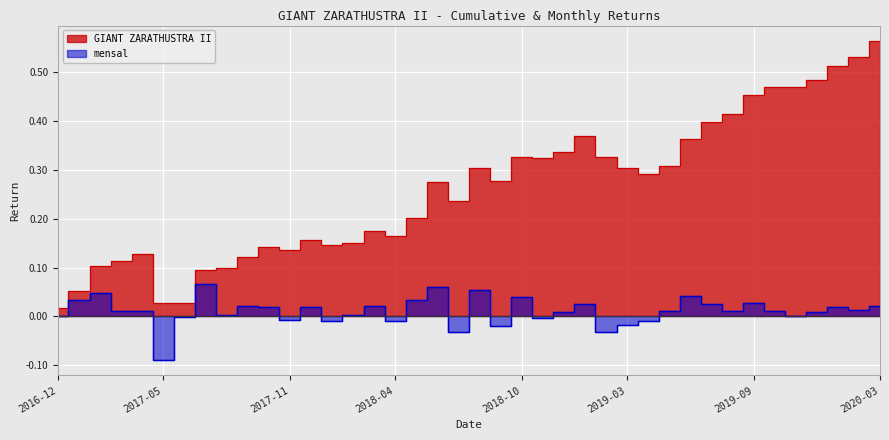

At which category does GIANT ZARATHUSTRA II reach its first local valley?

2017-06